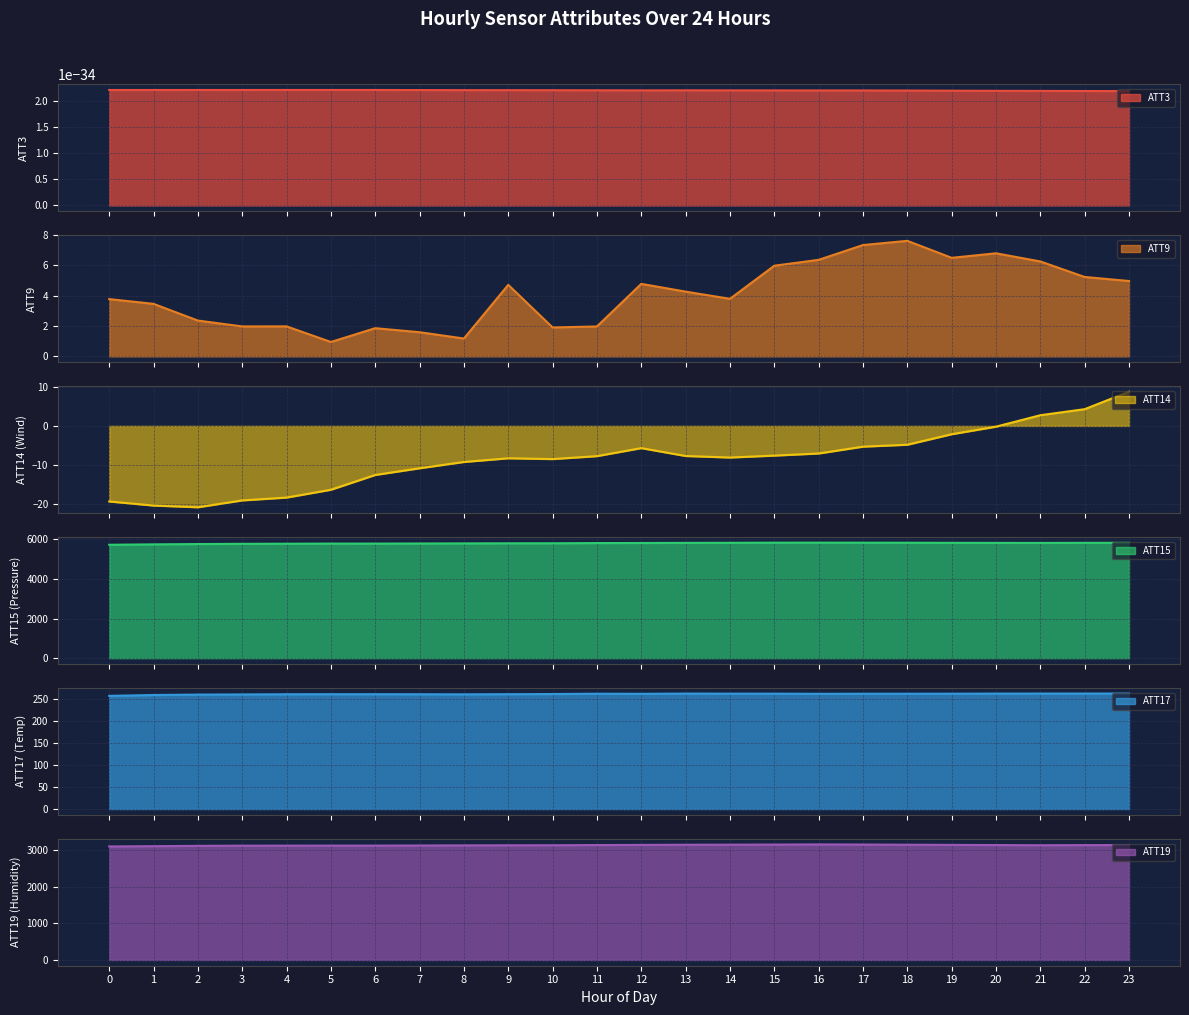

At which category does the chart reach its peak across all series?

16